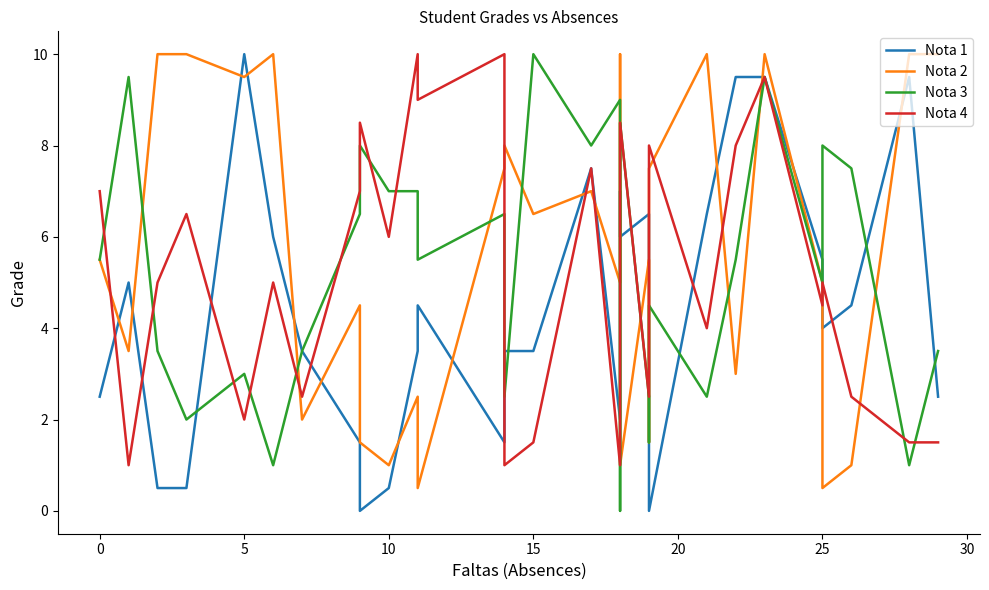

List the series in order of their overall mean, lowest first.

Nota 1, Nota 4, Nota 3, Nota 2